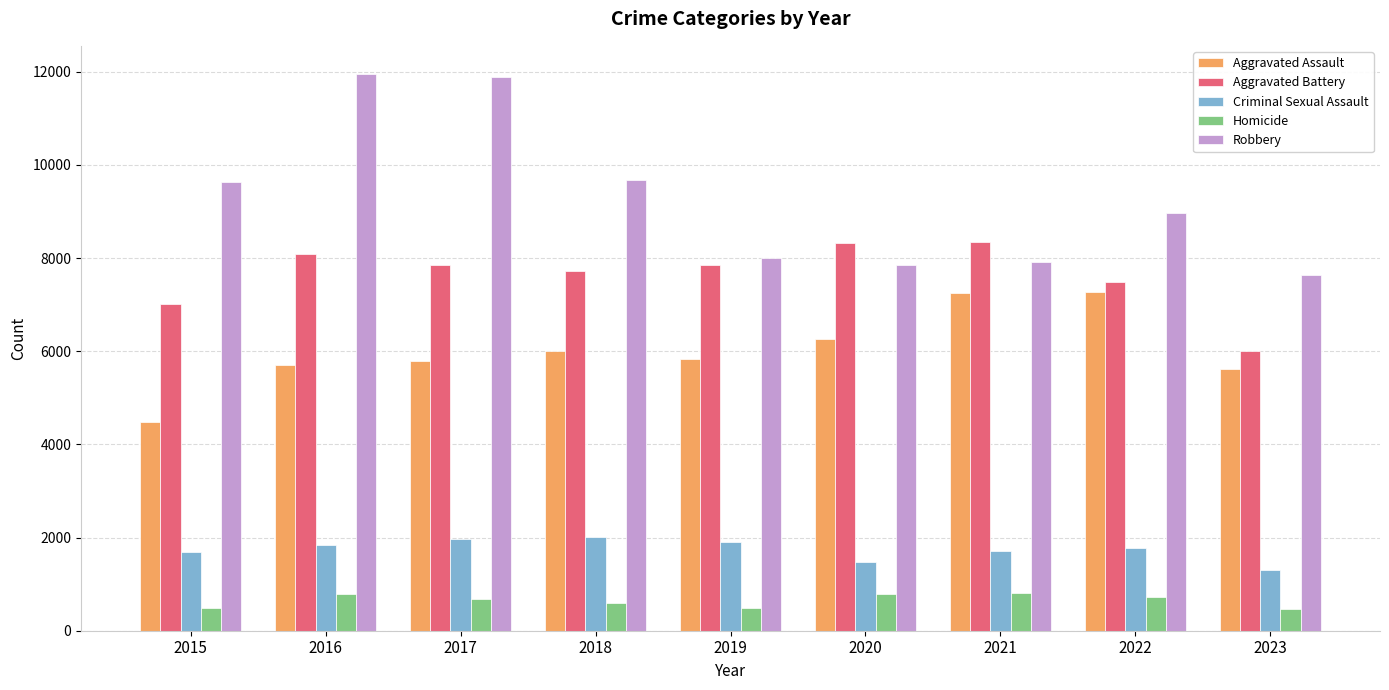

Count the number of categories in the chart.

9